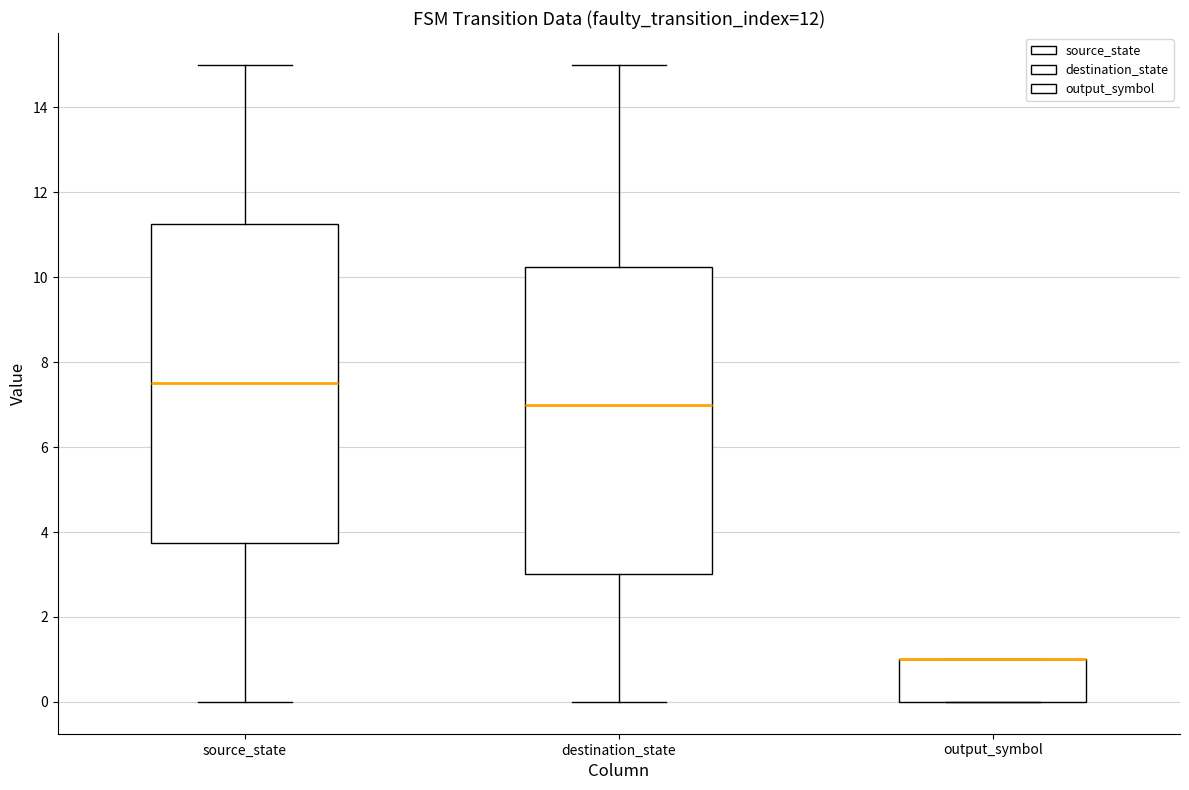

Comparing the boxes themselves (not the whiskers), which one is the tallest?

source_state